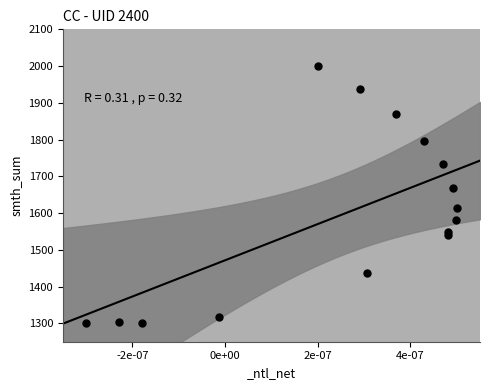

What Y value in the scatter plot is closest to 1650?

1667.7